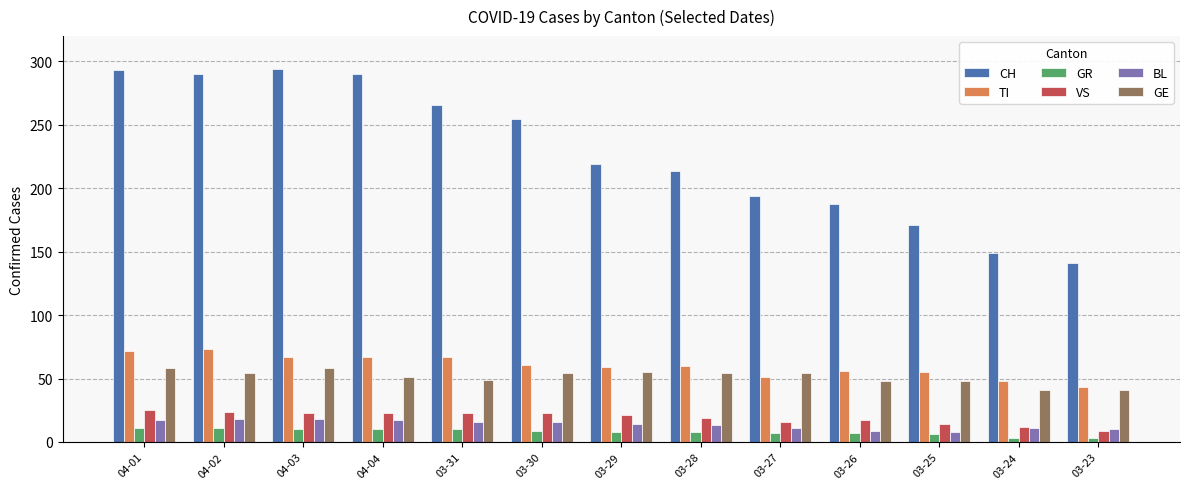

What is the difference between the maximum and minimum values in the BL series?

10